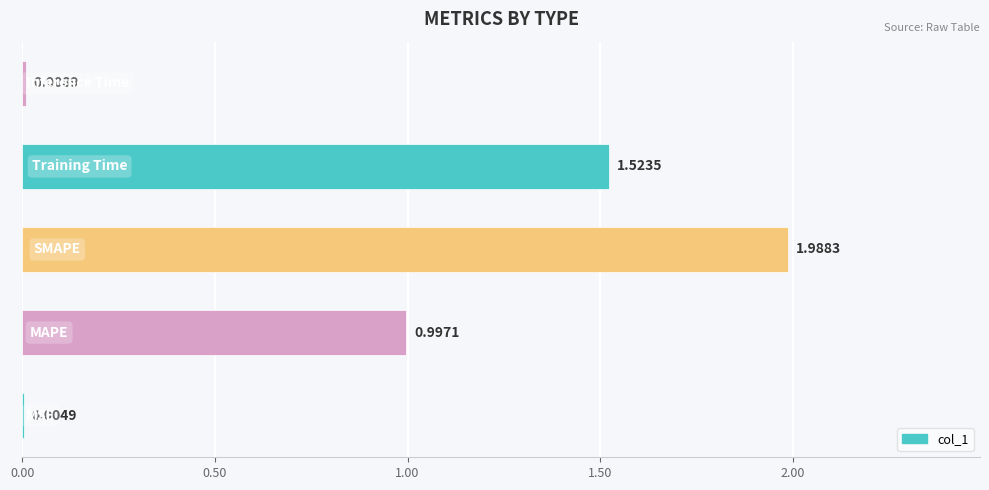

What is the sum of all values?

4.5